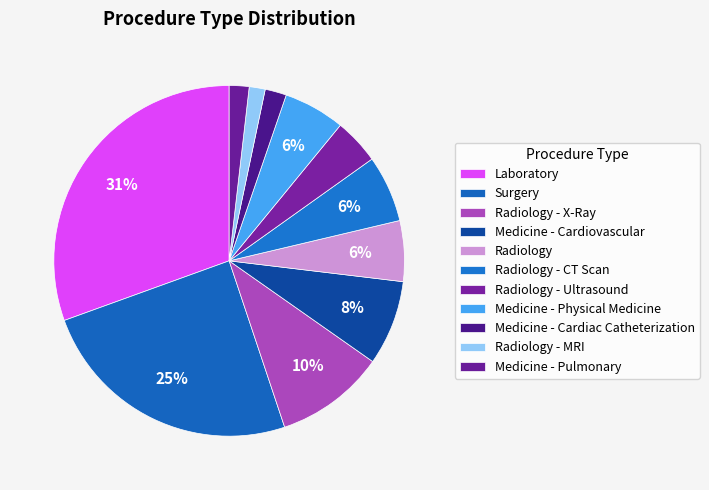

Count the number of slices in the pie.

11